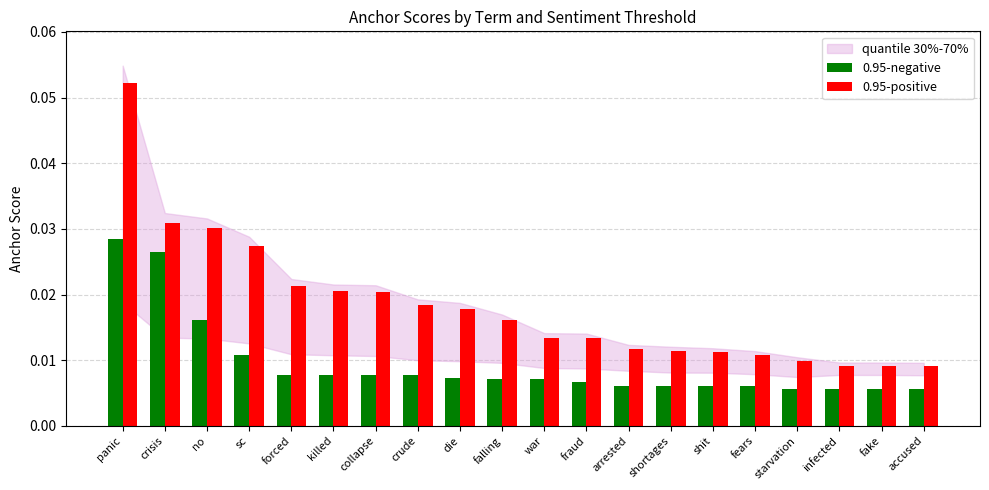

Which series has the widest spread of values?

0.95-positive